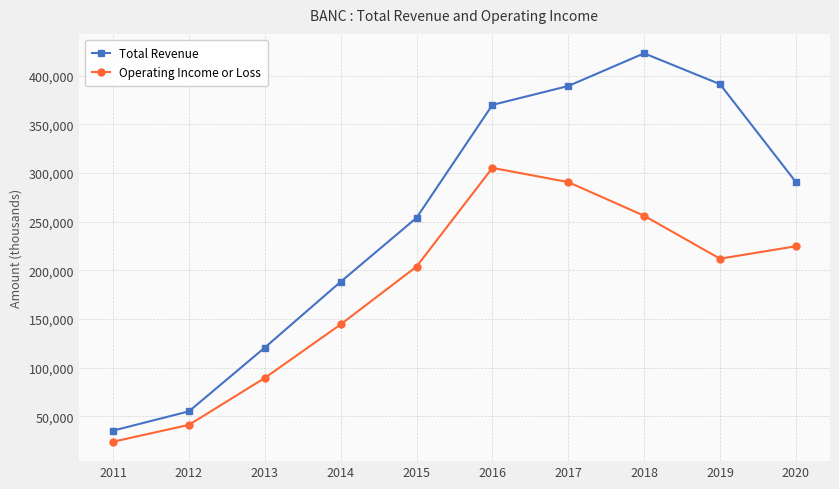

What is the difference between the Operating Income or Loss values at 2011 and 2015?

179900